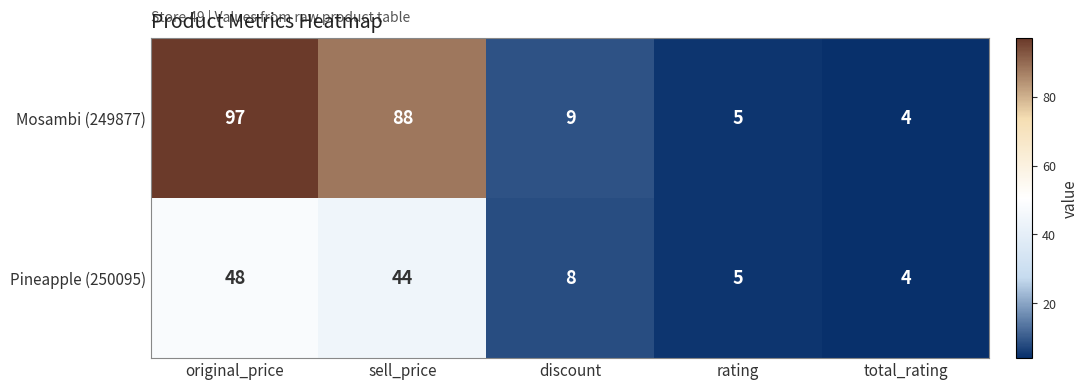

Which category has the highest value across all series?

original_price